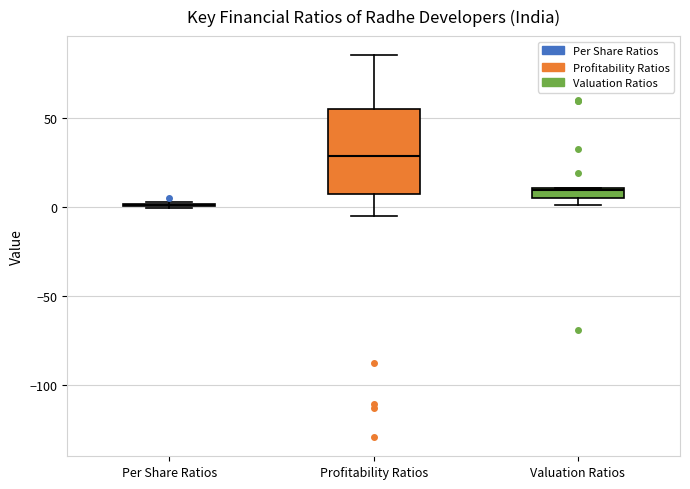

Comparing the boxes themselves (not the whiskers), which one is the tallest?

Profitability Ratios